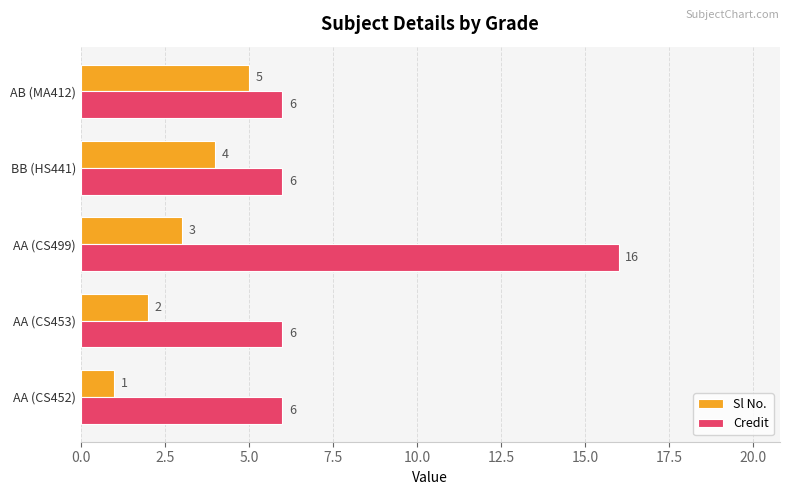

Which category has the highest value across all series?

AA (CS499)